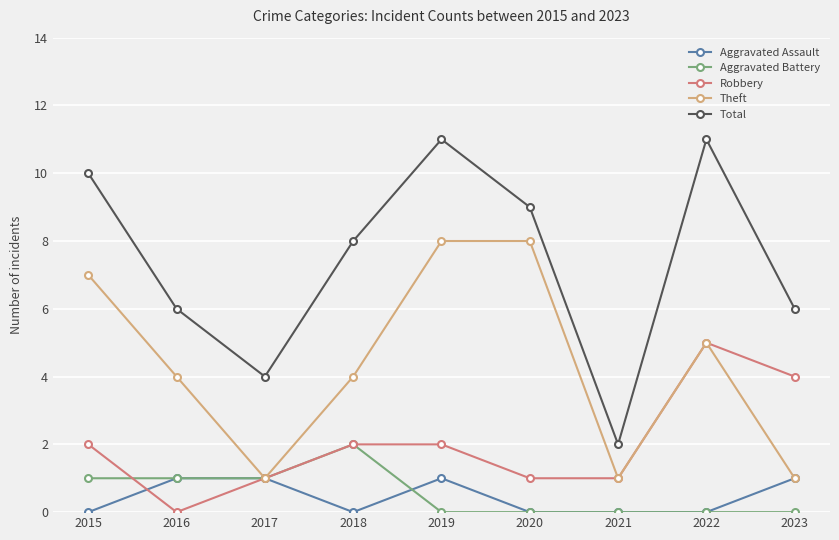

What is the difference between the maximum and minimum values in the Aggravated Assault series?

1